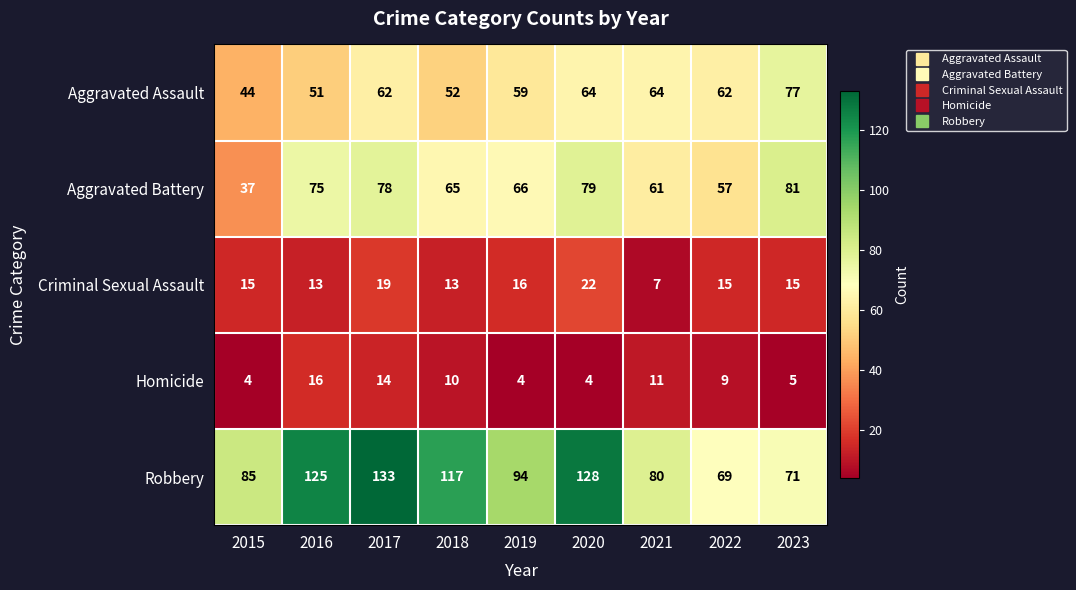

At which label is Robbery closest to 101?

2019